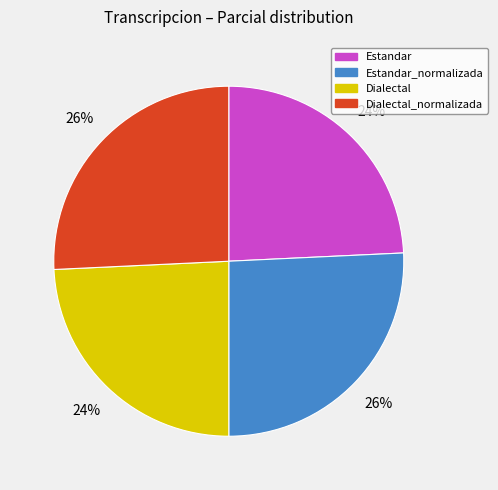

To the nearest percent, what is the difference between the largest and smallest slice percentages?

2%